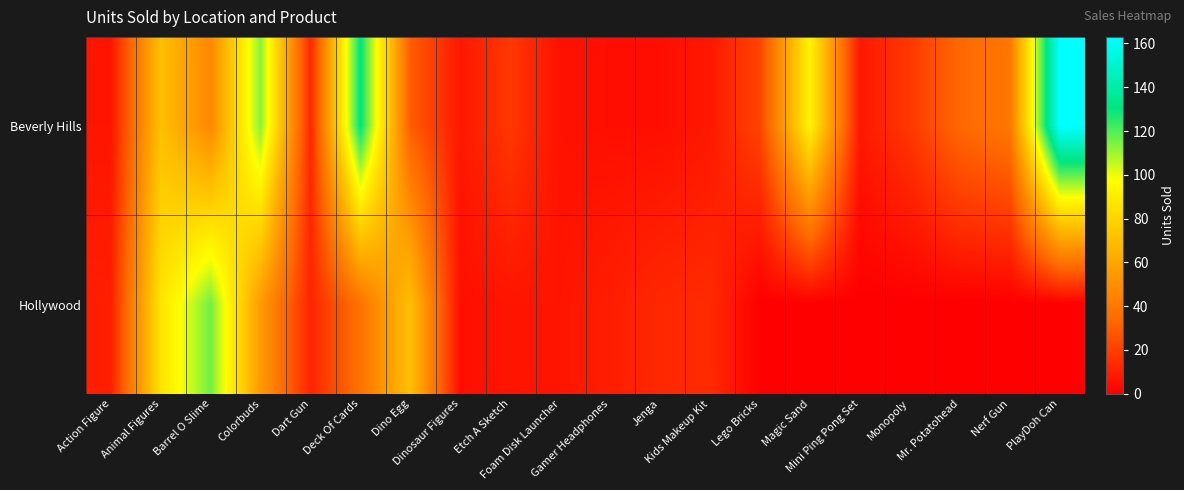

Reading left to right, list all the values displayed in this chart.

Beverly Hills: Action Figure=7	Animal Figures=71	Barrel O Slime=47	Colorbuds=113	Dart Gun=13	Deck Of Cards=131	Dino Egg=30	Dinosaur Figures=8	Etch A Sketch=18	Foam Disk Launcher=6	Gamer Headphones=5	Jenga=5	Kids Makeup Kit=8	Lego Bricks=22	Magic Sand=93	Mini Ping Pong Set=8	Monopoly=18	Mr. Potatohead=34	Nerf Gun=40	PlayDoh Can=163
Hollywood: Action Figure=10	Animal Figures=86	Barrel O Slime=116	Colorbuds=55	Dart Gun=12	Deck Of Cards=38	Dino Egg=71	Dinosaur Figures=5	Etch A Sketch=7	Foam Disk Launcher=7	Gamer Headphones=10	Jenga=13	Kids Makeup Kit=14	Lego Bricks=0	Magic Sand=0	Mini Ping Pong Set=0	Monopoly=0	Mr. Potatohead=0	Nerf Gun=0	PlayDoh Can=0